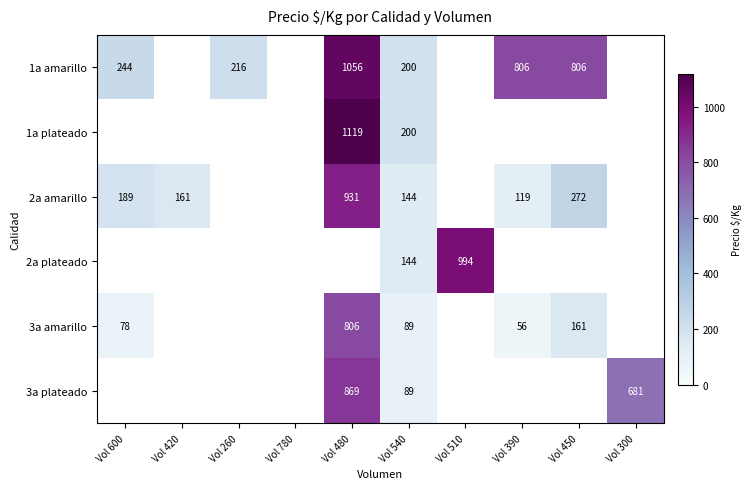

What is the difference between the highest and lowest values at Vol 600?

166.0